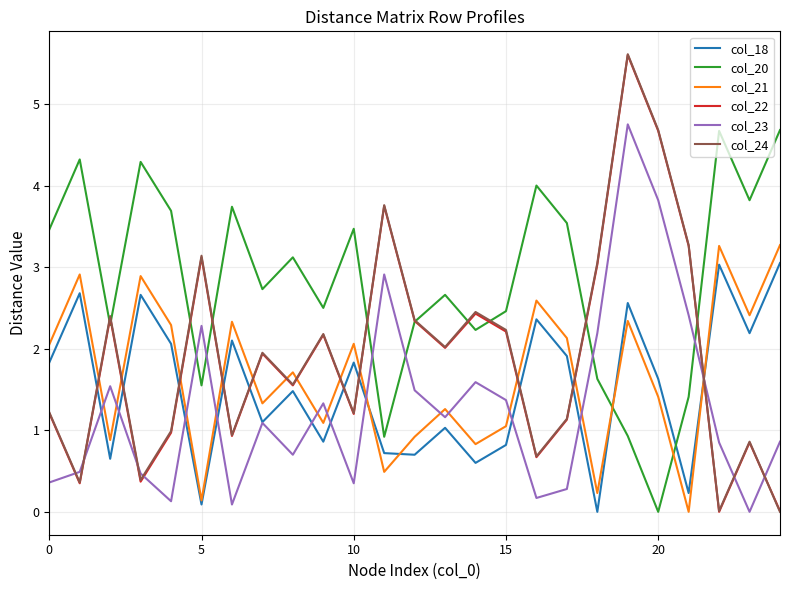

Which series ends up on top after the final intersection of col_20 and col_18?

col_20